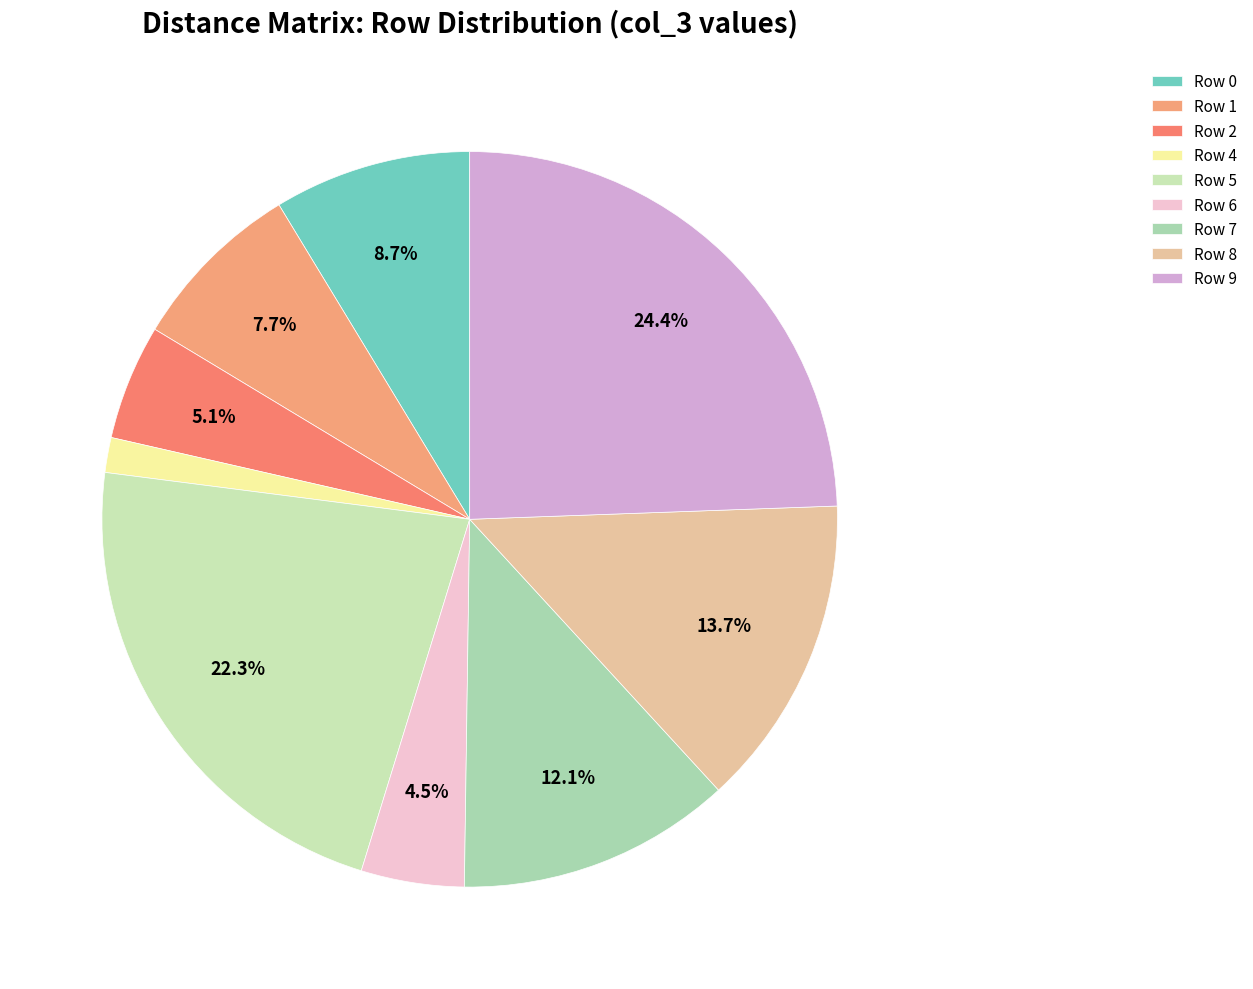

What percentage is the Row 1 slice, to the nearest percent?

8%